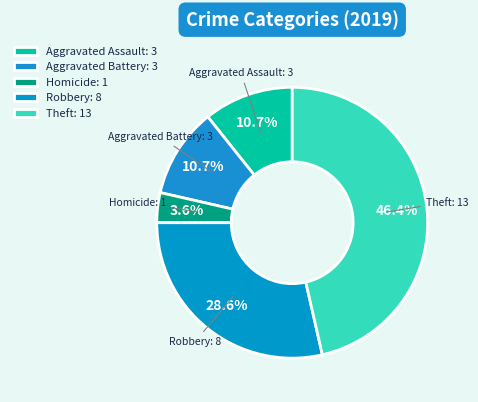

What percentage do Aggravated Battery: 3 and Aggravated Assault: 3 together represent?

21.4%